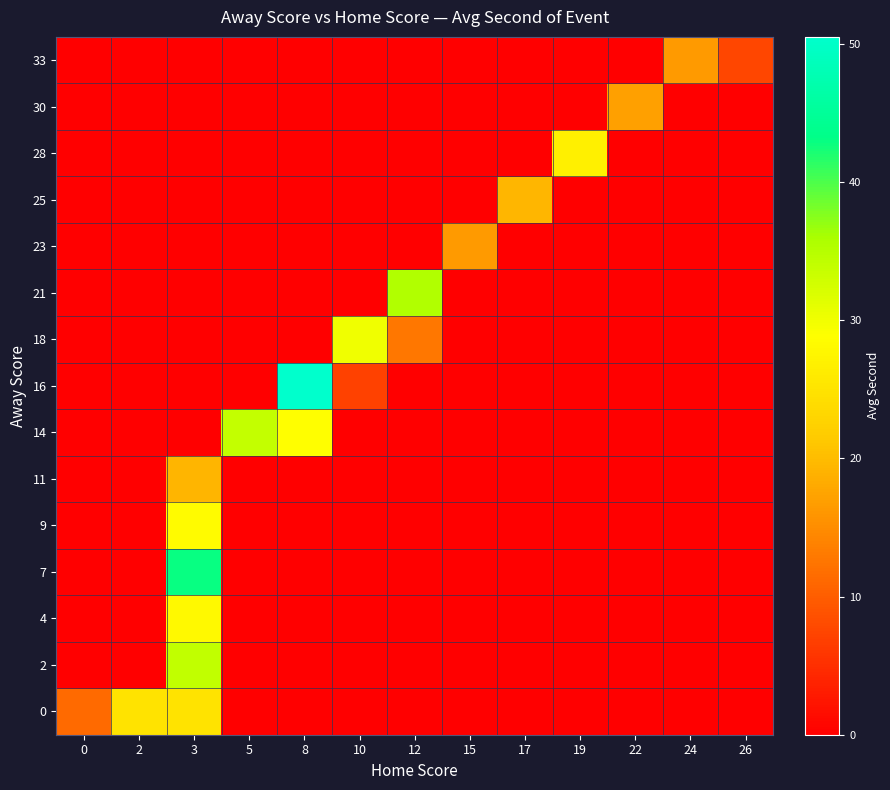

Reading left to right, extract all data points from this chart.

0: 0=11.3	2=25.0	3=25.0	5=0.0	8=0.0	10=0.0	12=0.0	15=0.0	17=0.0	19=0.0	22=0.0	24=0.0	26=0.0
2: 0=0.0	2=0.0	3=34.0	5=0.0	8=0.0	10=0.0	12=0.0	15=0.0	17=0.0	19=0.0	22=0.0	24=0.0	26=0.0
4: 0=0.0	2=0.0	3=28.2	5=0.0	8=0.0	10=0.0	12=0.0	15=0.0	17=0.0	19=0.0	22=0.0	24=0.0	26=0.0
7: 0=0.0	2=0.0	3=43.0	5=0.0	8=0.0	10=0.0	12=0.0	15=0.0	17=0.0	19=0.0	22=0.0	24=0.0	26=0.0
9: 0=0.0	2=0.0	3=28.3	5=0.0	8=0.0	10=0.0	12=0.0	15=0.0	17=0.0	19=0.0	22=0.0	24=0.0	26=0.0
11: 0=0.0	2=0.0	3=19.2	5=0.0	8=0.0	10=0.0	12=0.0	15=0.0	17=0.0	19=0.0	22=0.0	24=0.0	26=0.0
14: 0=0.0	2=0.0	3=0.0	5=33.8	8=28.8	10=0.0	12=0.0	15=0.0	17=0.0	19=0.0	22=0.0	24=0.0	26=0.0
16: 0=0.0	2=0.0	3=0.0	5=0.0	8=50.5	10=7.0	12=0.0	15=0.0	17=0.0	19=0.0	22=0.0	24=0.0	26=0.0
18: 0=0.0	2=0.0	3=0.0	5=0.0	8=0.0	10=30.0	12=12.7	15=0.0	17=0.0	19=0.0	22=0.0	24=0.0	26=0.0
21: 0=0.0	2=0.0	3=0.0	5=0.0	8=0.0	10=0.0	12=35.3	15=0.0	17=0.0	19=0.0	22=0.0	24=0.0	26=0.0
23: 0=0.0	2=0.0	3=0.0	5=0.0	8=0.0	10=0.0	12=0.0	15=16.4	17=0.0	19=0.0	22=0.0	24=0.0	26=0.0
25: 0=0.0	2=0.0	3=0.0	5=0.0	8=0.0	10=0.0	12=0.0	15=0.0	17=19.5	19=0.0	22=0.0	24=0.0	26=0.0
28: 0=0.0	2=0.0	3=0.0	5=0.0	8=0.0	10=0.0	12=0.0	15=0.0	17=0.0	19=26.7	22=0.0	24=0.0	26=0.0
30: 0=0.0	2=0.0	3=0.0	5=0.0	8=0.0	10=0.0	12=0.0	15=0.0	17=0.0	19=0.0	22=17.0	24=0.0	26=0.0
33: 0=0.0	2=0.0	3=0.0	5=0.0	8=0.0	10=0.0	12=0.0	15=0.0	17=0.0	19=0.0	22=0.0	24=16.4	26=7.5